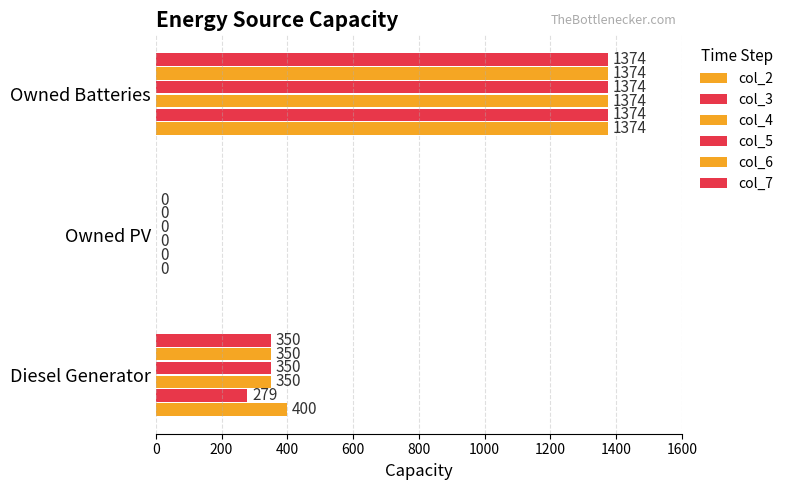

How many values in col_5 are above zero?

2